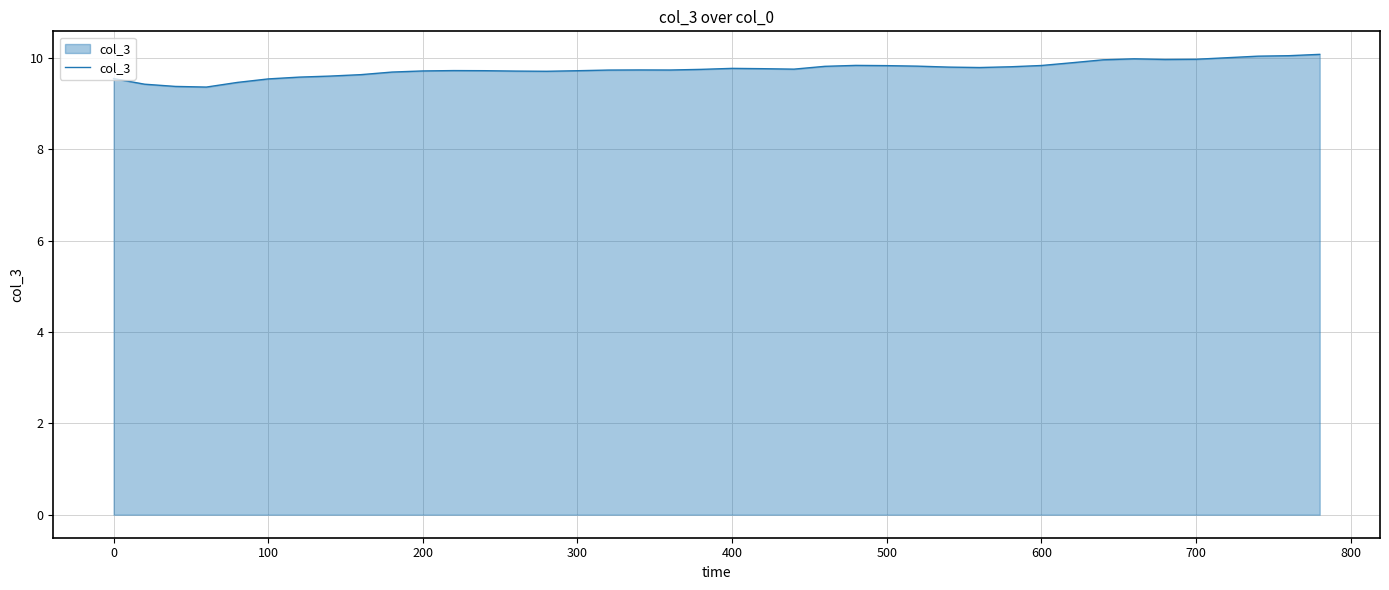

What is the minimum value shown in the chart?

9.4